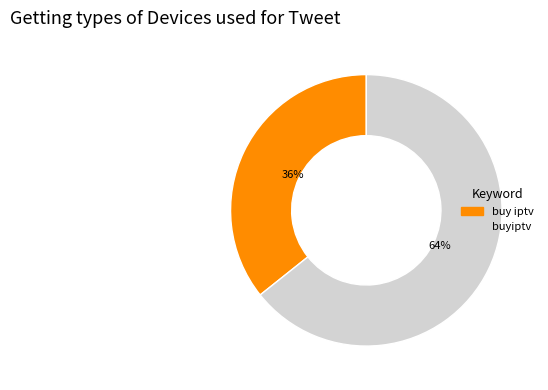

Is it true that buy iptv is 36% of the pie?

True